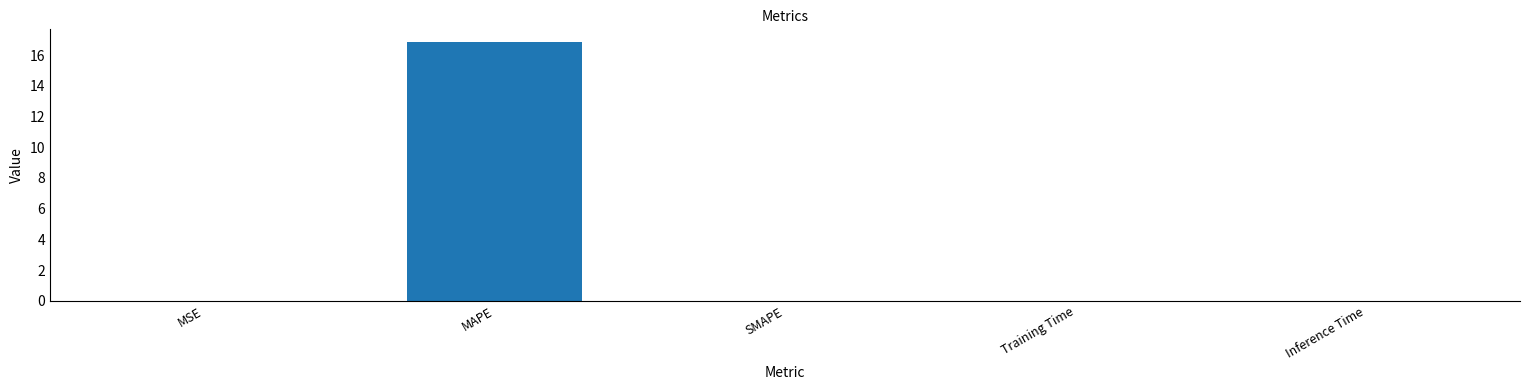

What is the sum of all values?

16.8